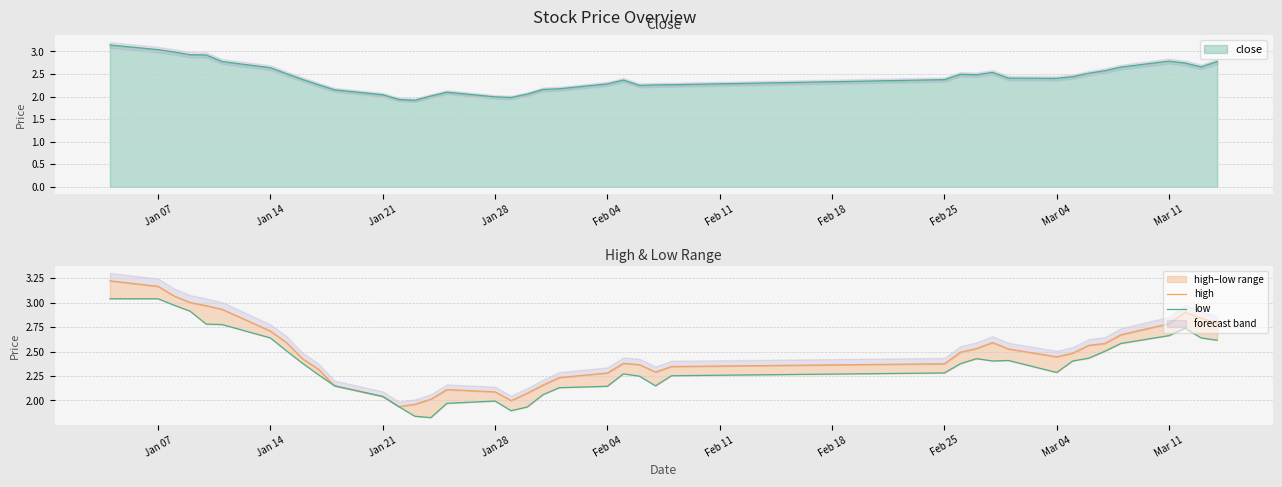

True or false: close has a value of 2.8 at Mar 11.

True